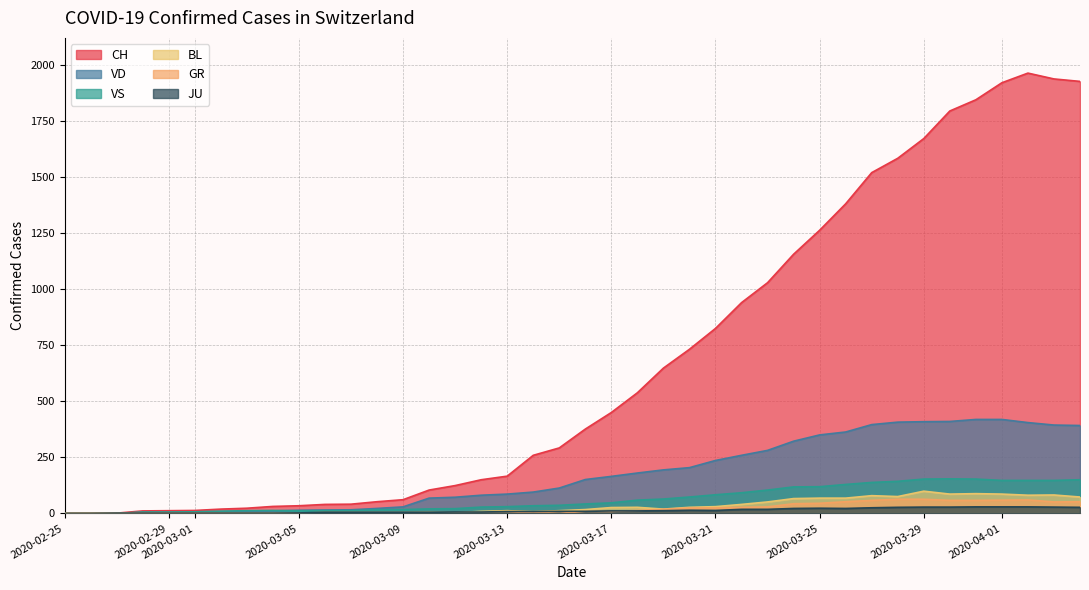

What is the maximum value shown in the chart?

1964